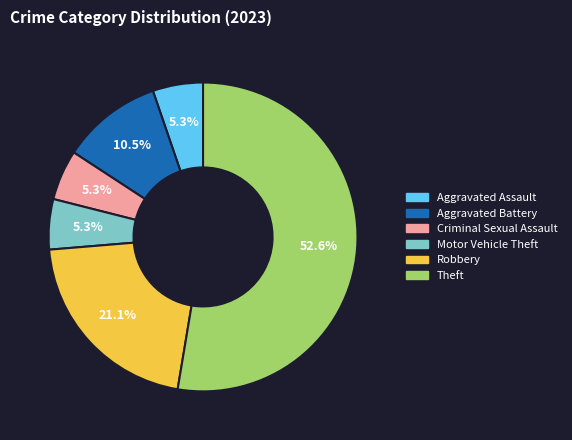

How much of the chart is everything except Motor Vehicle Theft?

94.7%